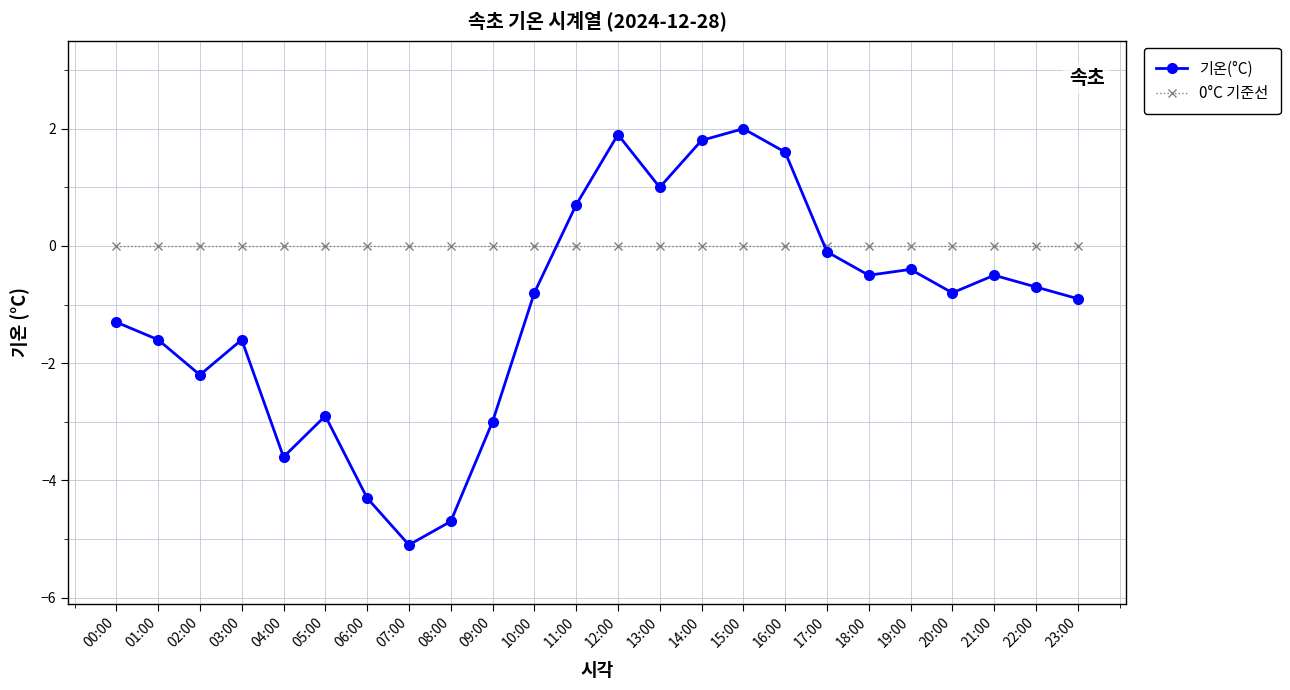

How many intersections are there between 기온(°C) and 0°C 기준선?

2